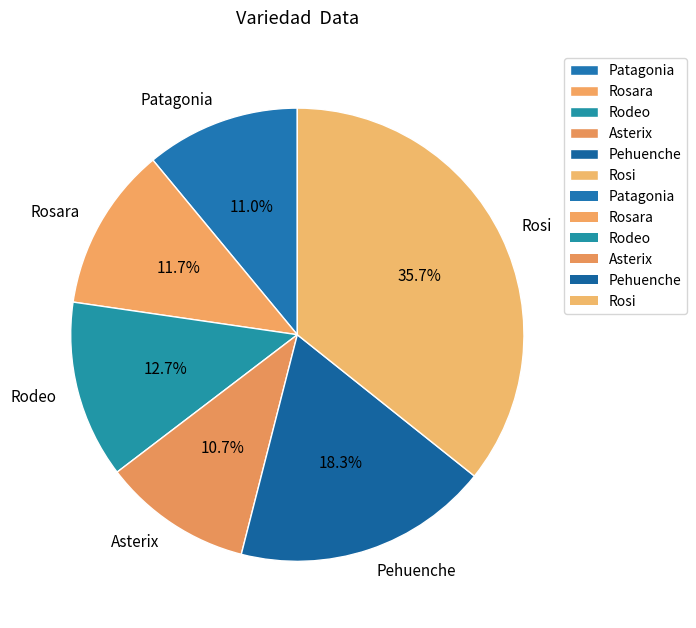

Is Pehuenche the majority of the pie?

No